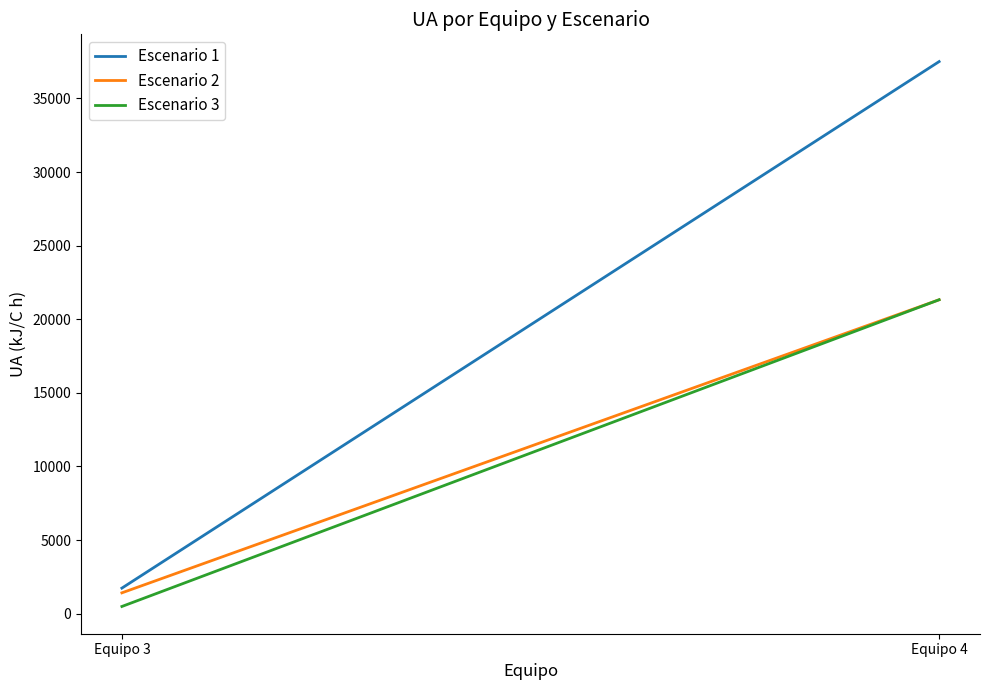

Which series changed the most between Equipo 3 and Equipo 4?

Escenario 1